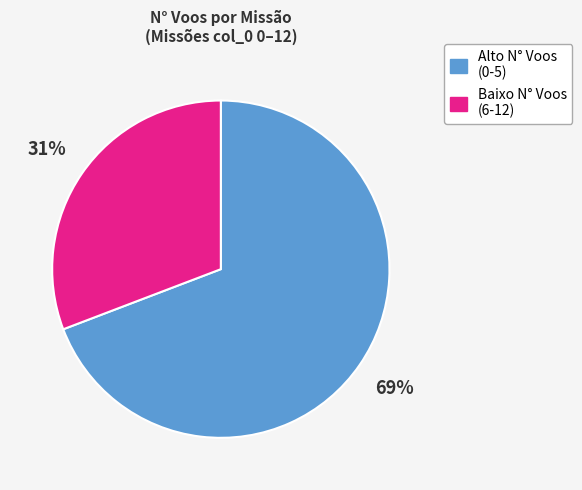

Combined, do Alto N° Voos (0-5) and Baixo N° Voos (6-12) account for over 50%?

Yes